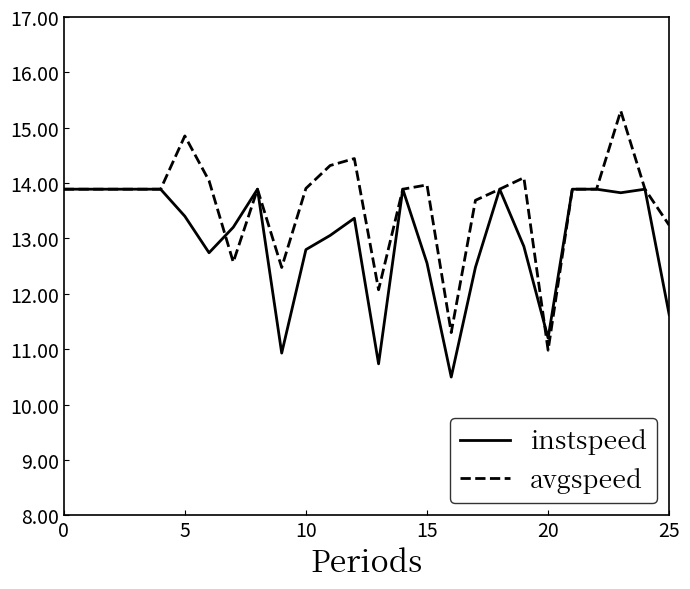

Does the chart have visible grid lines?

No